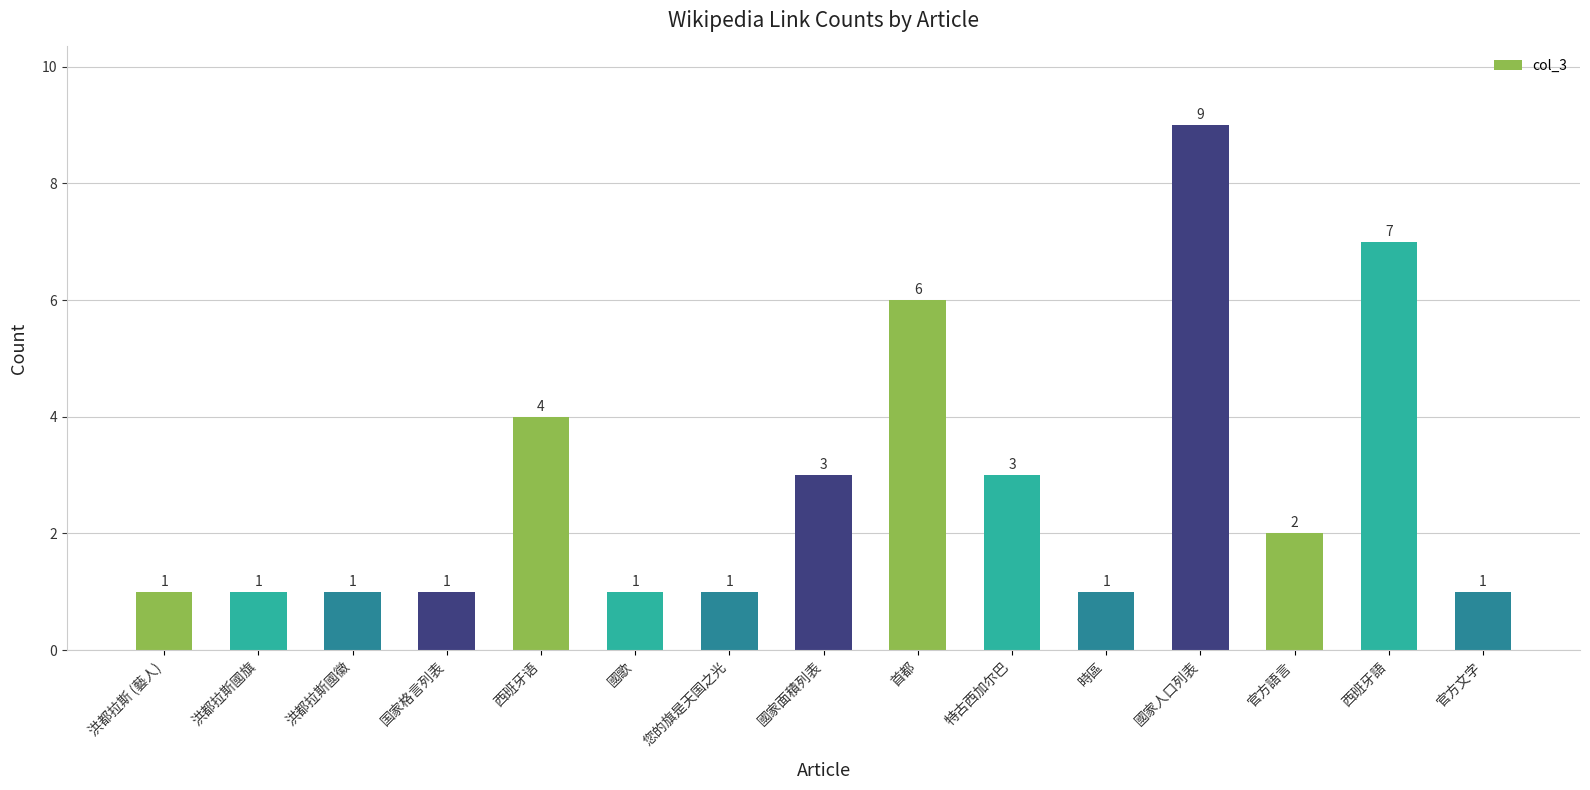

What is the difference between the second highest and second lowest values?

6